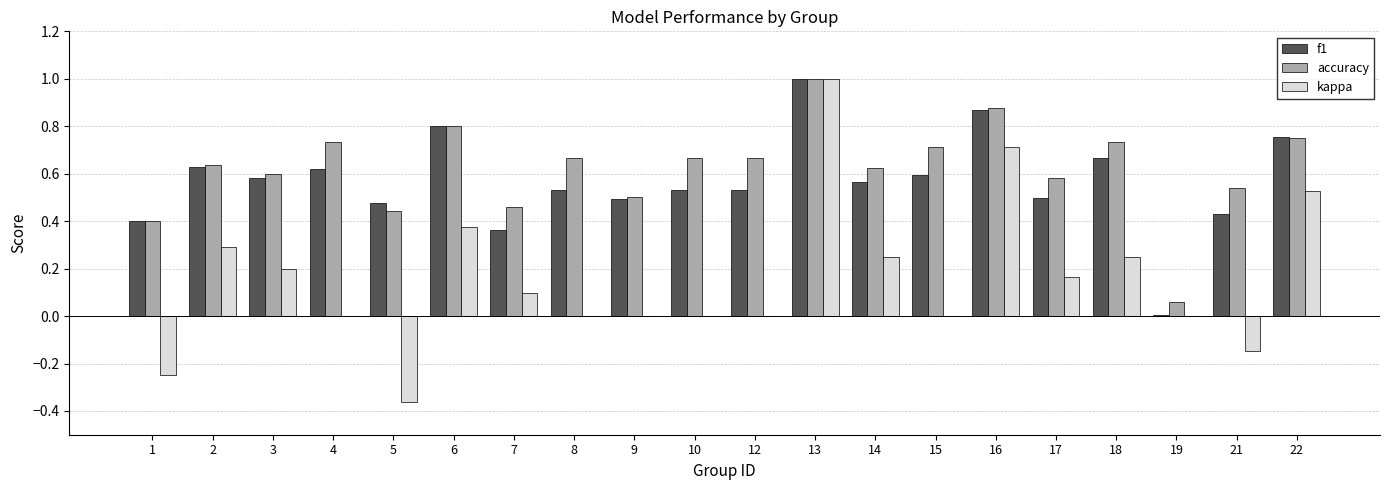

At which category is the sum across all series the highest?

13